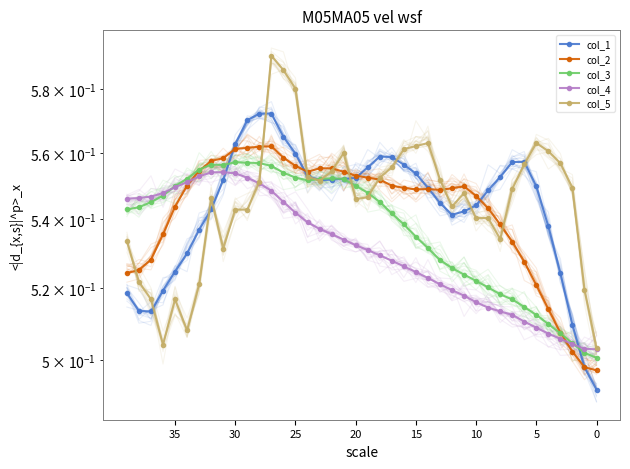

How many times do col_4 and col_2 cross each other?

2